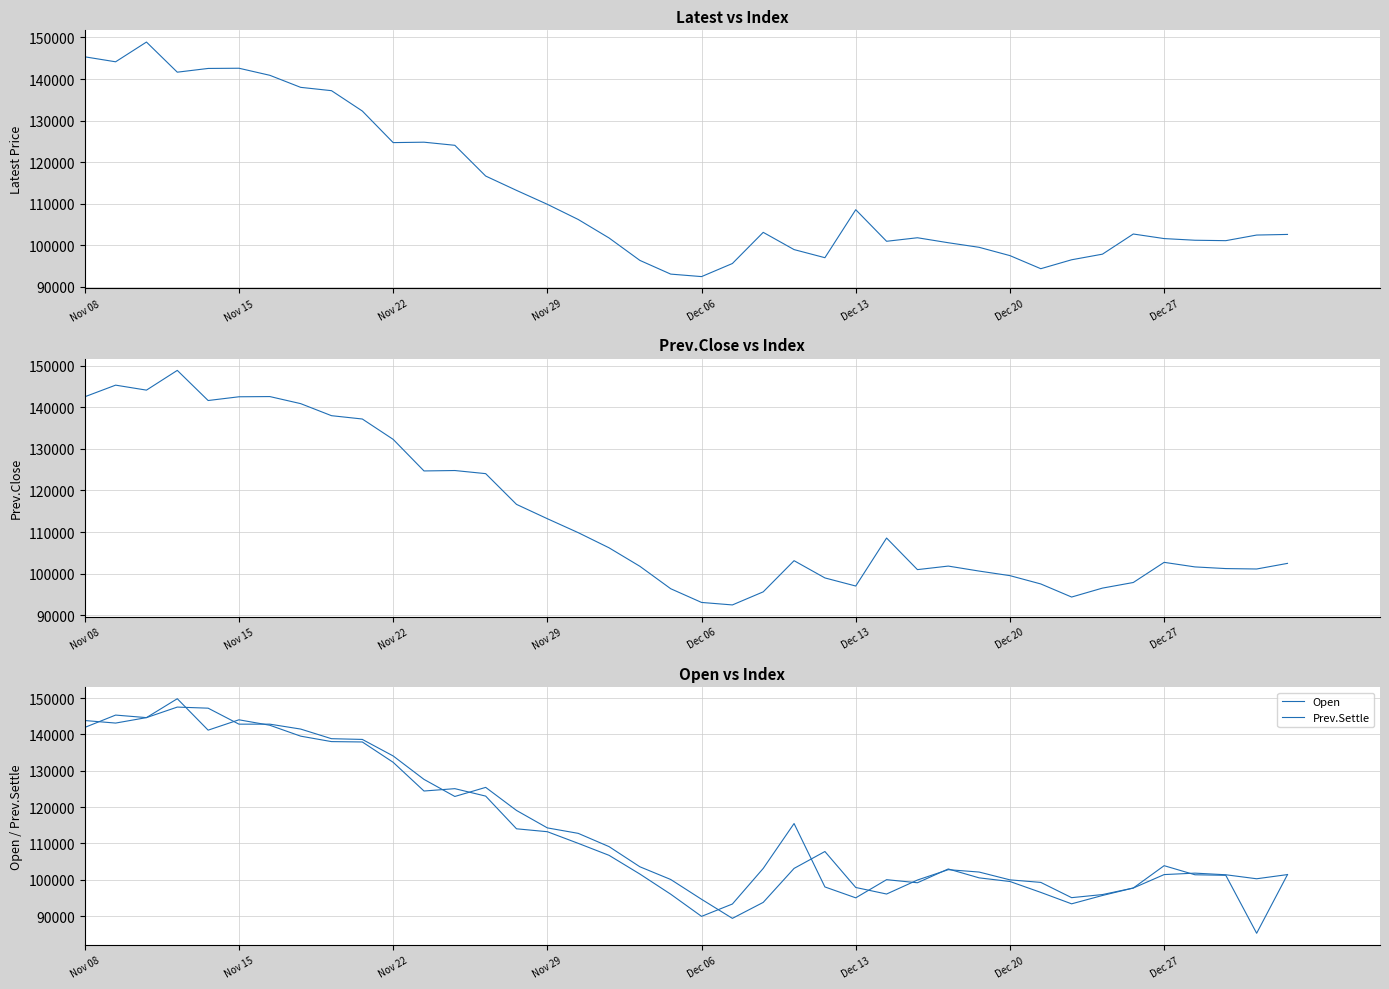

Rank the series by their average value, from highest to lowest.

Prev.Settle, Prev.Close, Open, Latest